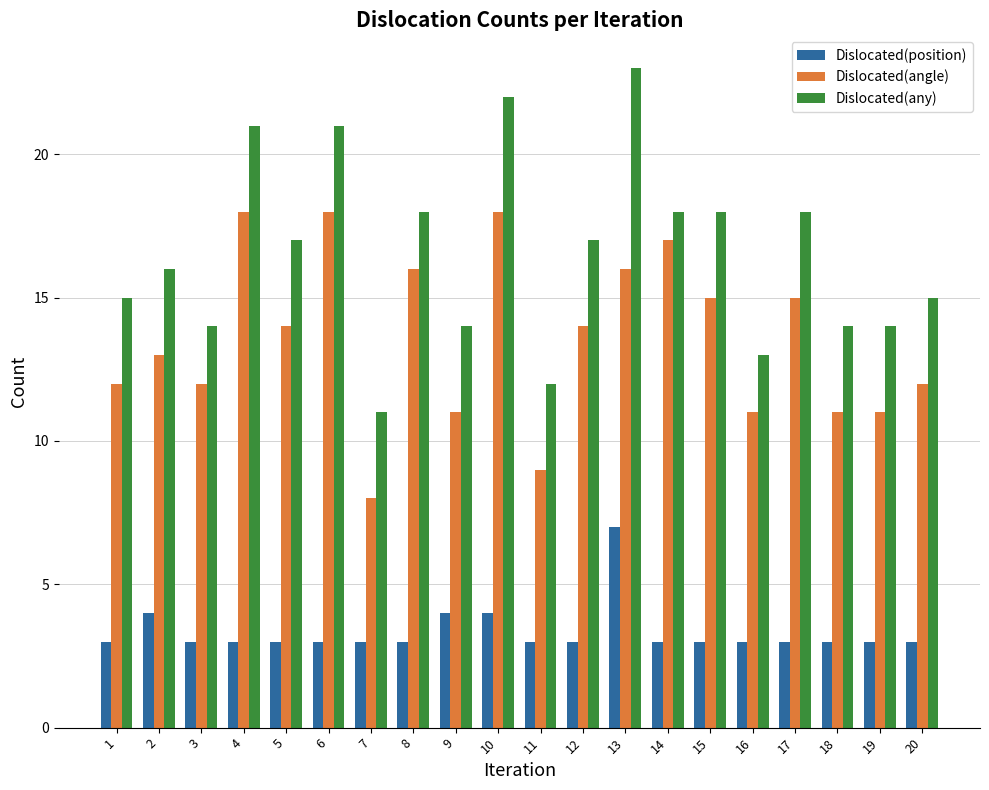

Which series has the widest spread of values?

Dislocated(any)